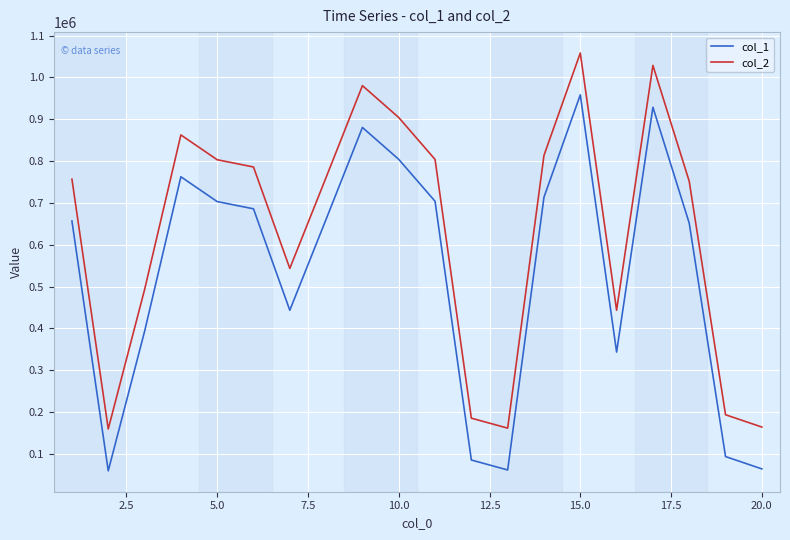

Rank the series by their maximum value, from lowest to highest.

col_1, col_2